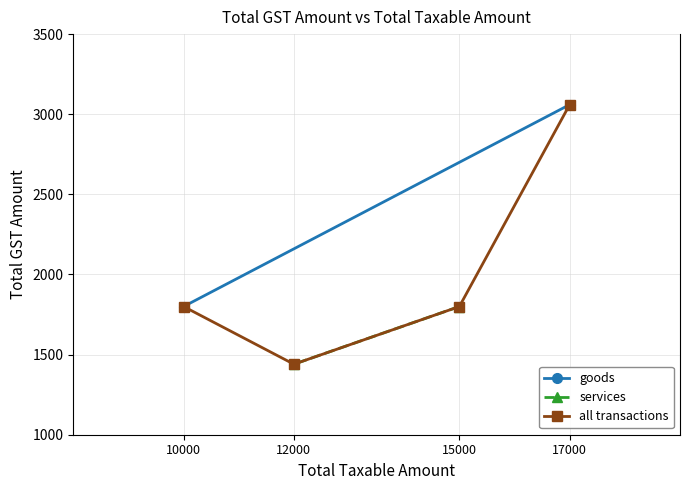

How many lines are shown in the chart?

2